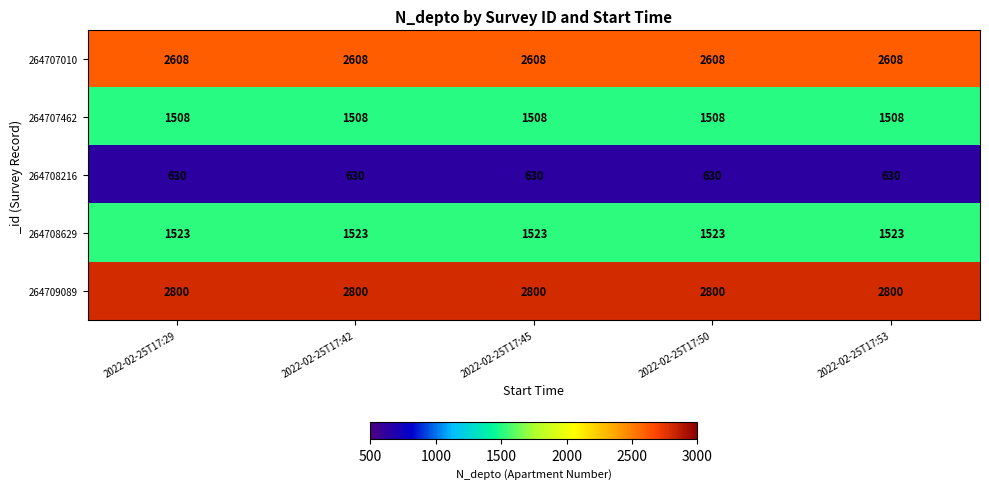

What is the total value across all series at 2022-02-25T17:50?

9069